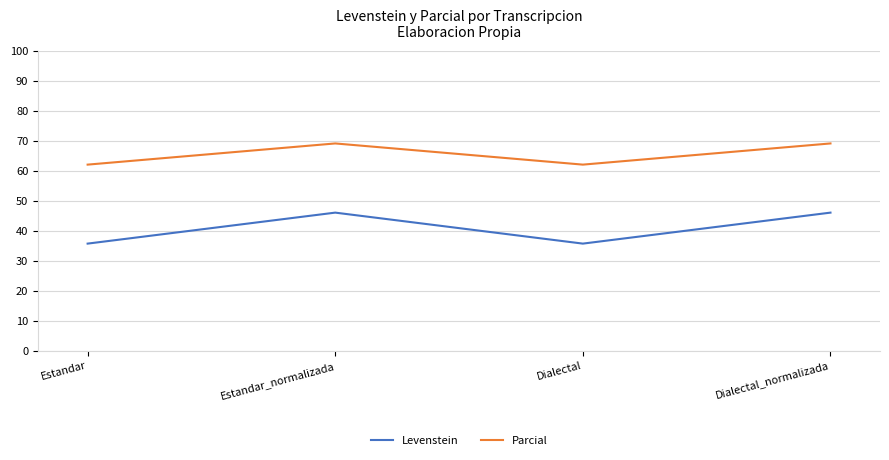

Is the value of Levenstein at Dialectal_normalizada greater than the value of Parcial at Dialectal?

No